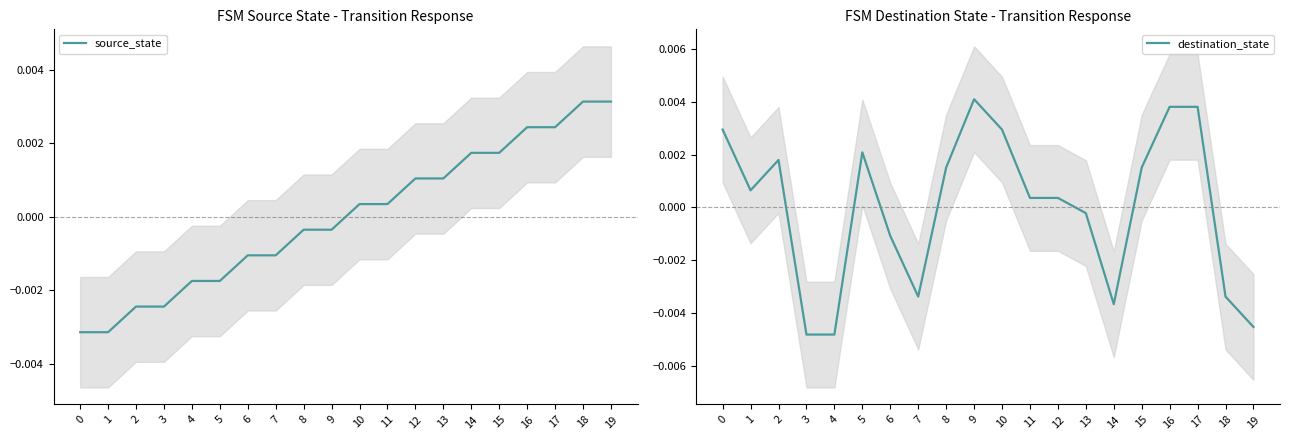

At which label does source_state first exceed 0?

10